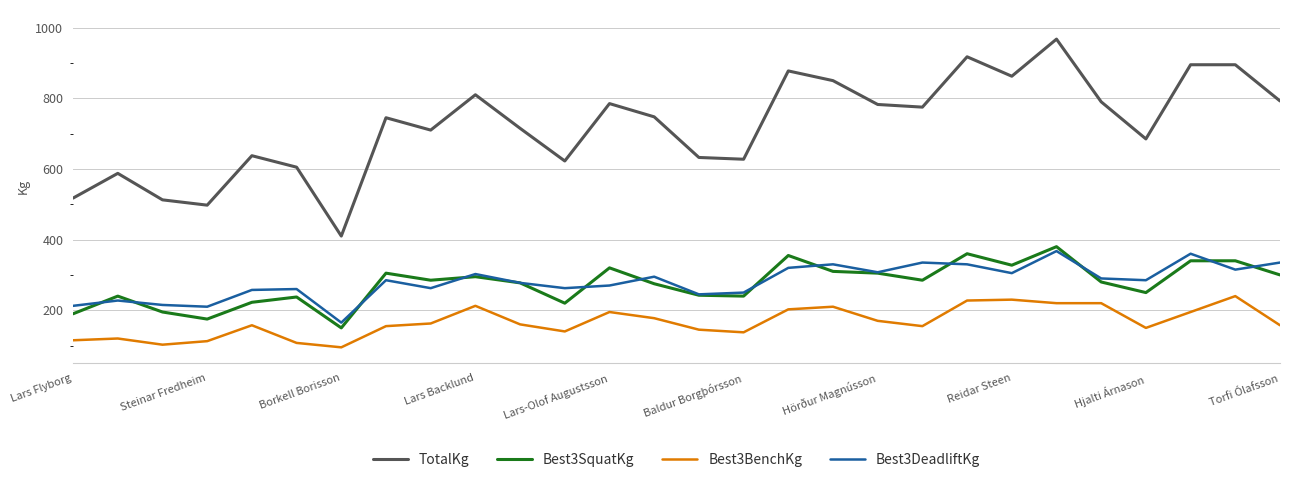

What is the difference between the maximum and second lowest values in the Best3DeadliftKg series?

157.5